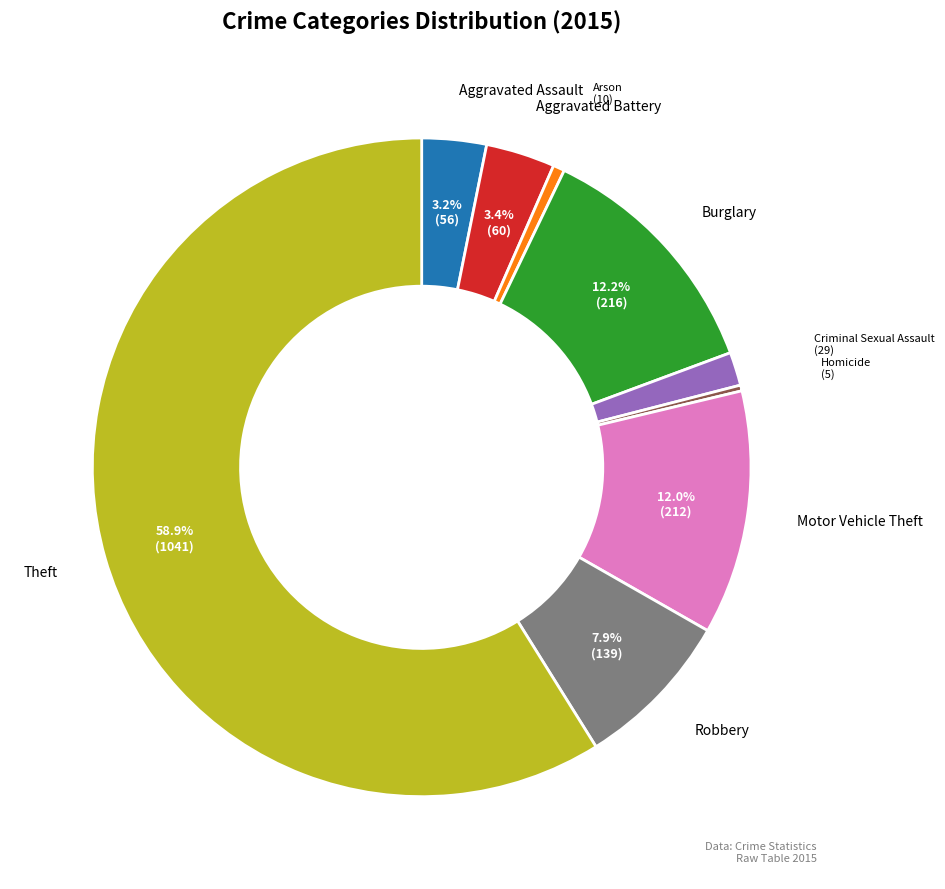

Is there any slice that represents more than half of the pie?

Yes